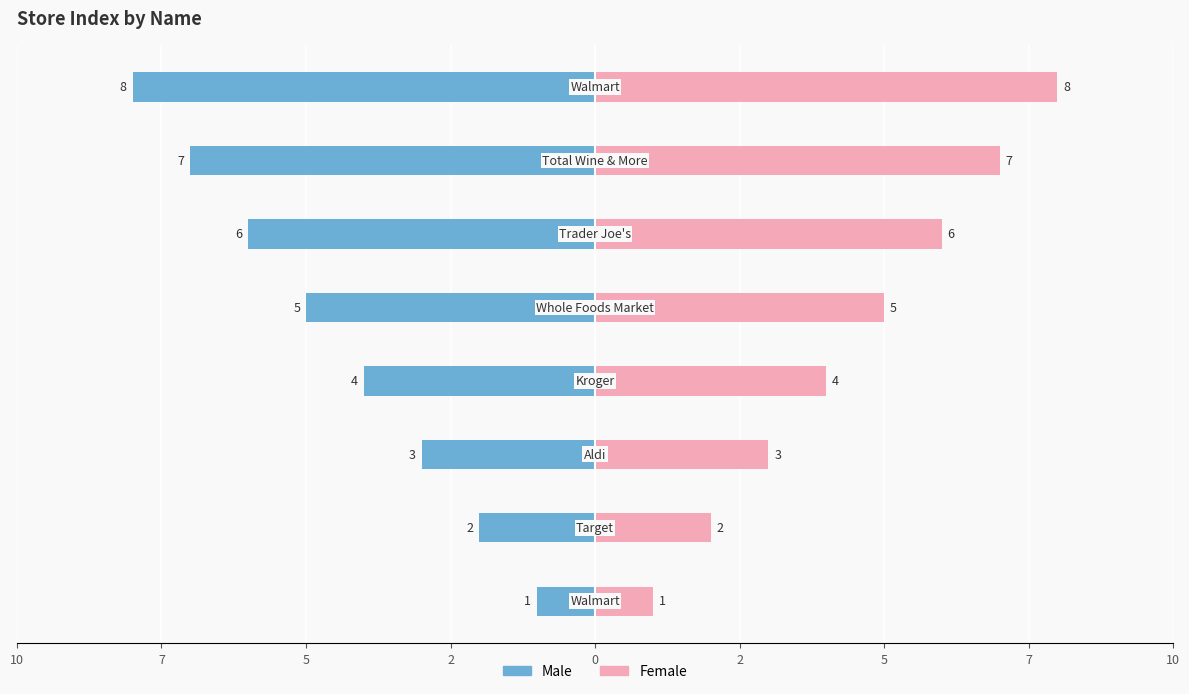

What is the lowest value of the Female series?

1